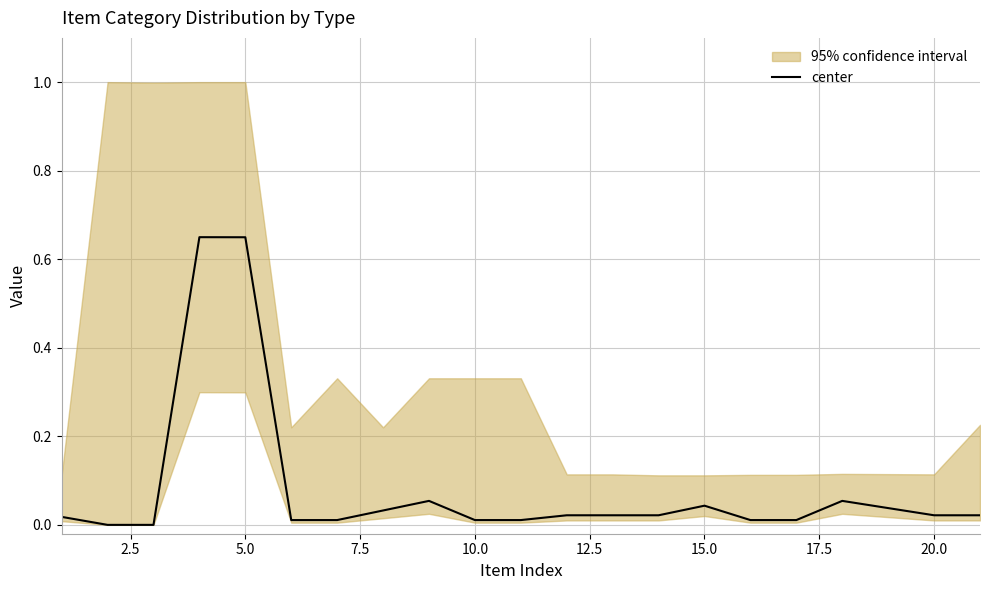

What is the sum of all values?

1.7